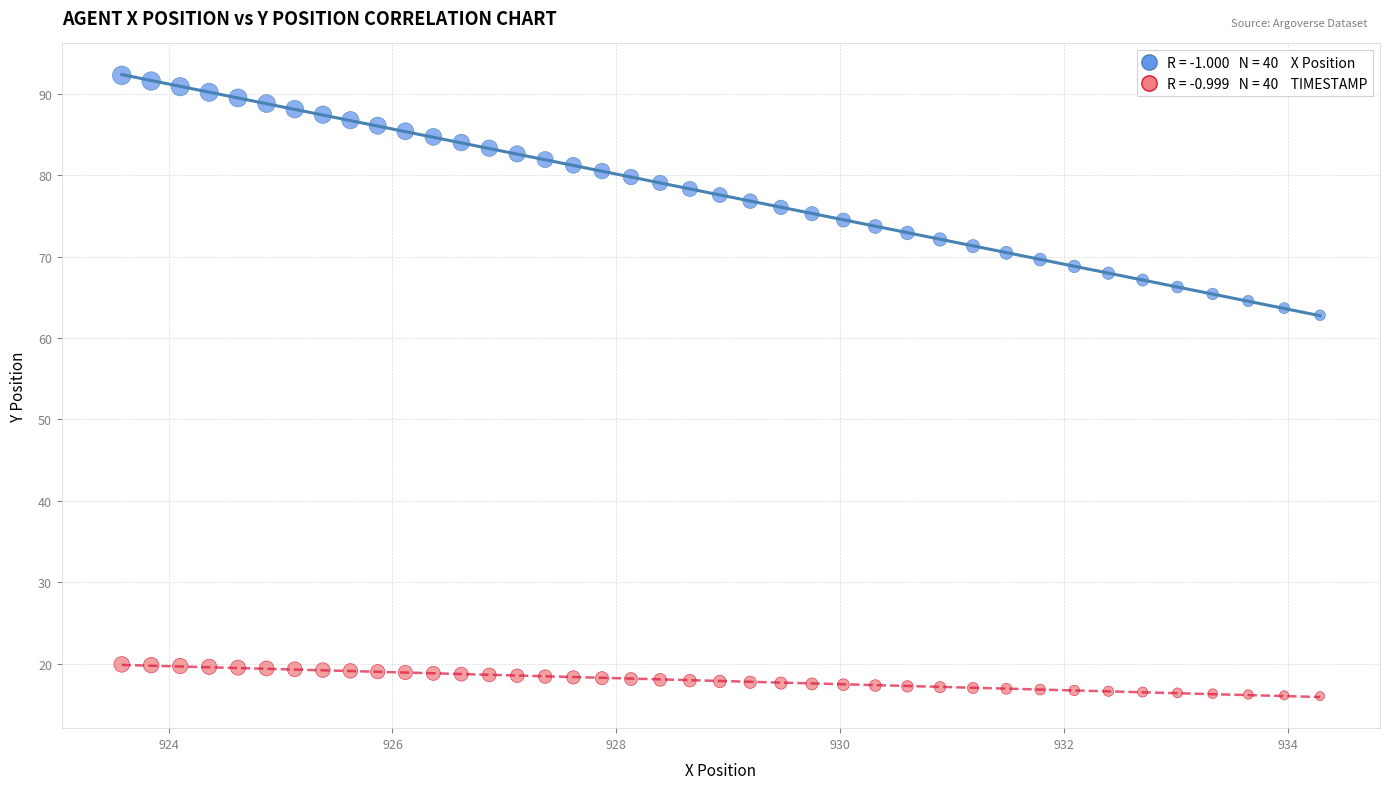

Across all series, what Y value is closest to 54?

62.8